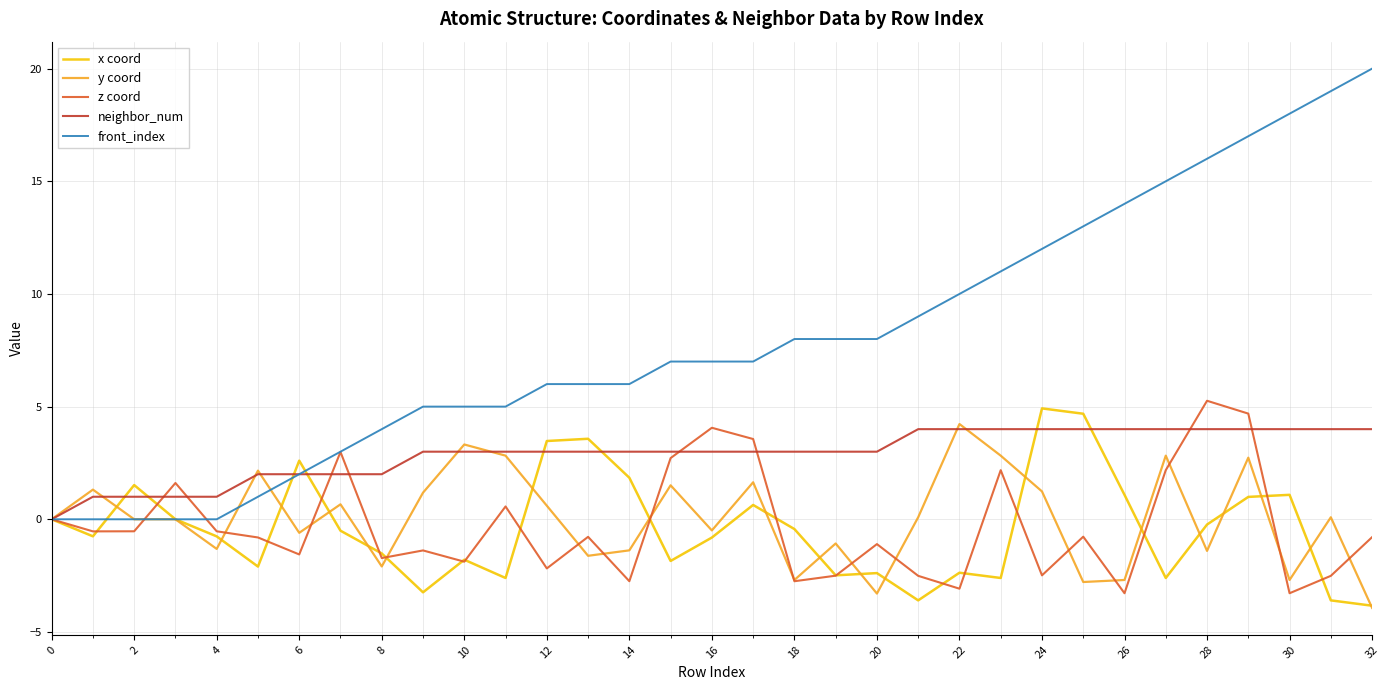

What is the highest value of the front_index series?

20.0